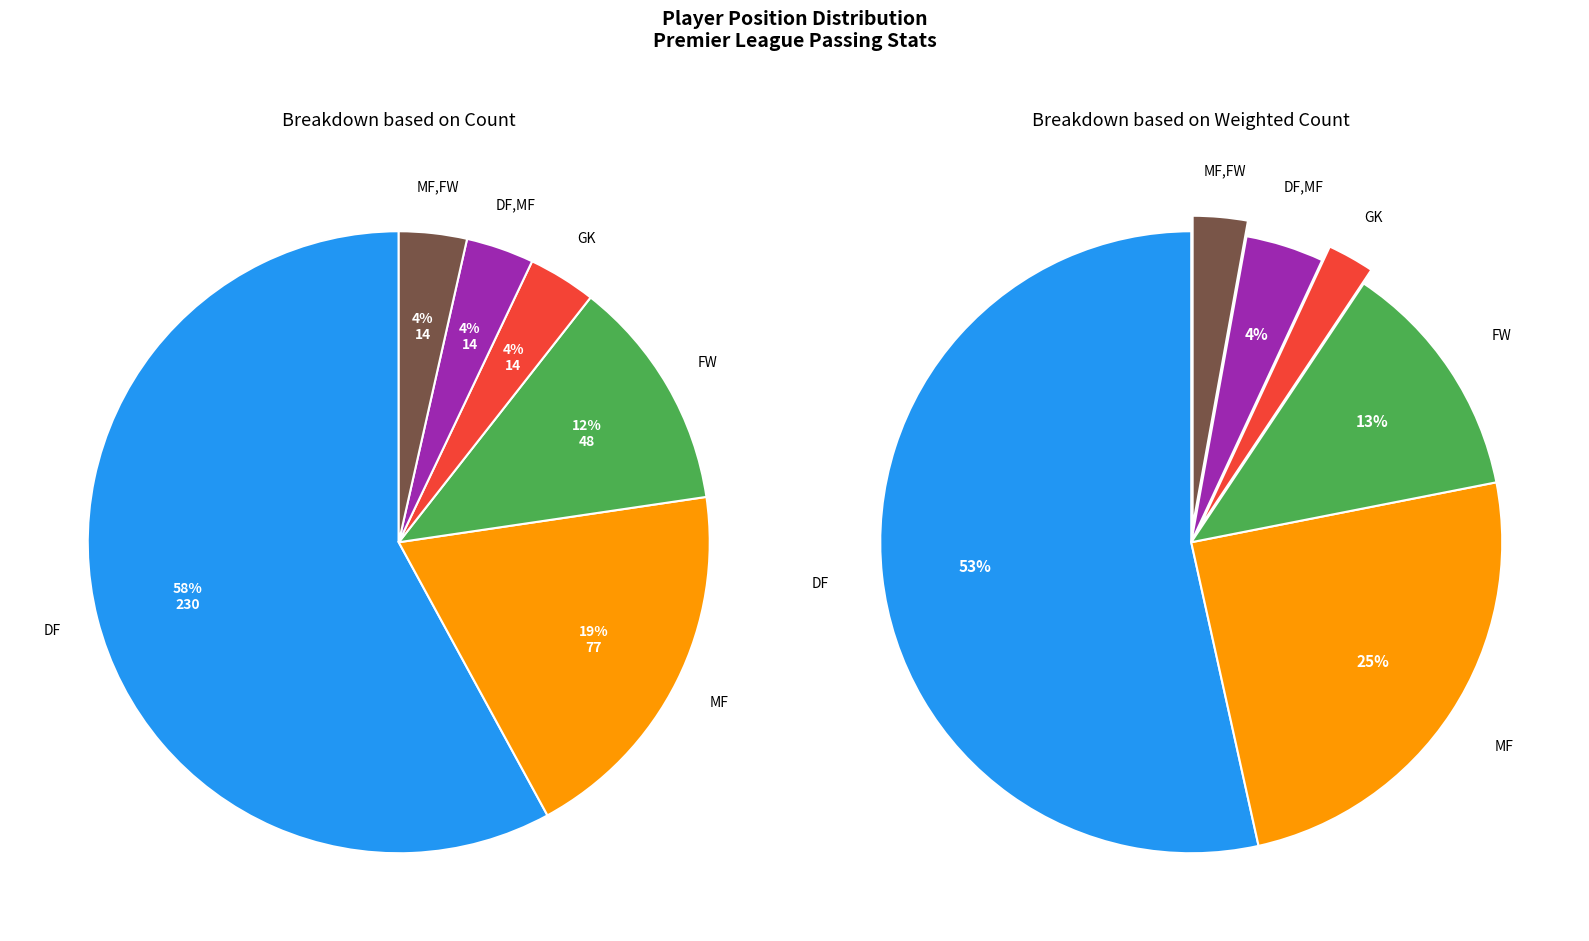

Does MF,FW account for over 50% of the chart?

No